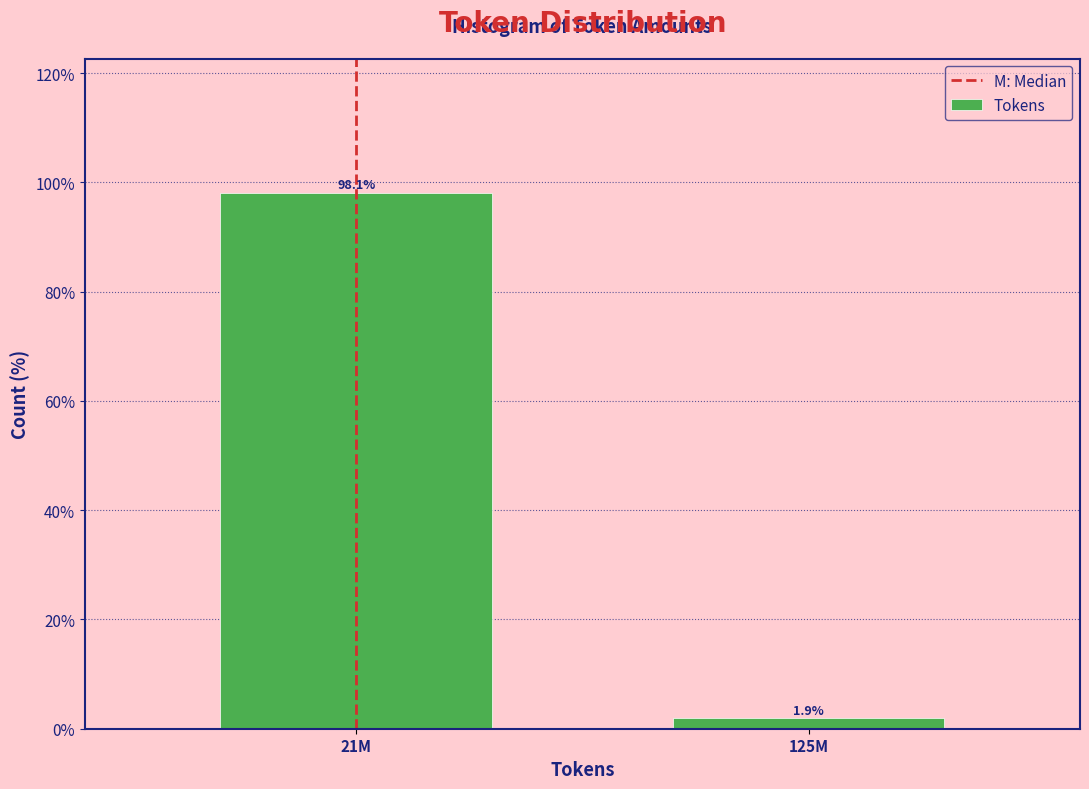

Reading left to right, what are all the values shown in this chart?

21M=98.1	125M=1.9